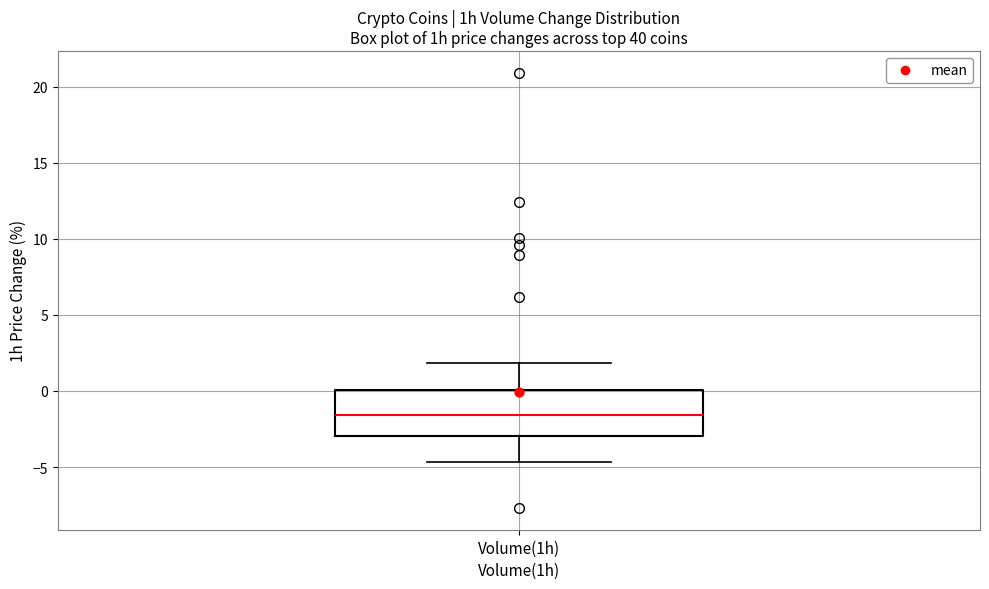

Read this box plot against the y-axis: the position of the median line, the range covered by the box, and the ends of both whiskers. The values are not printed on the chart, so give them approximately, as read against the axis.

median -1.5, box -3.0 to 0.0, whiskers -4.5 to 2.0